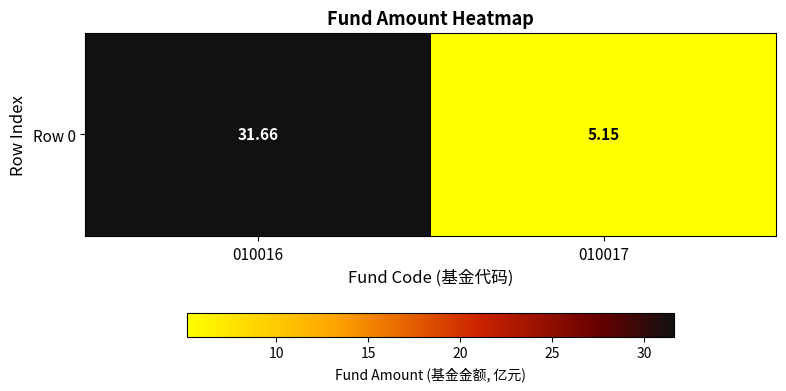

The chart shows a value of 5.2 at 010017. True or false?

True